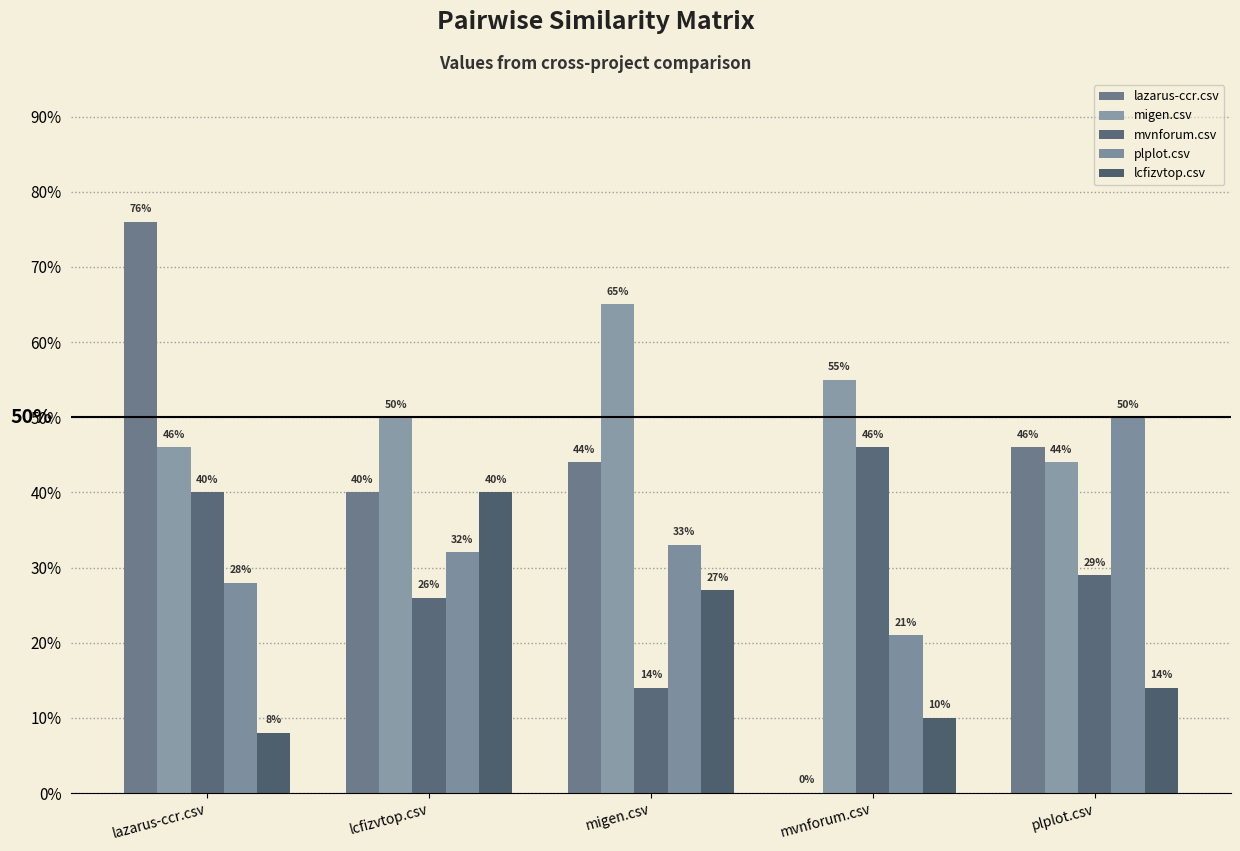

How many data points does each series have?

5